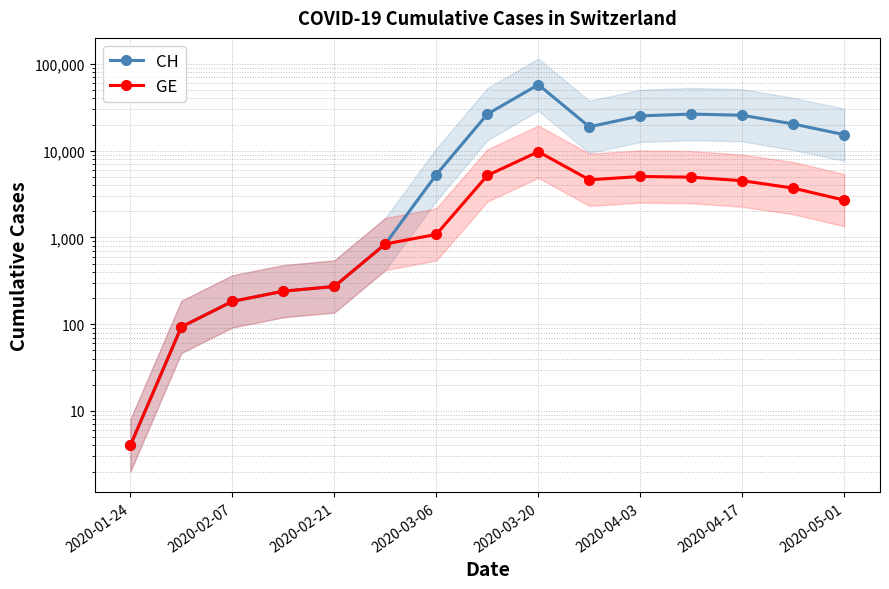

What is the sum of all GE values?

43089